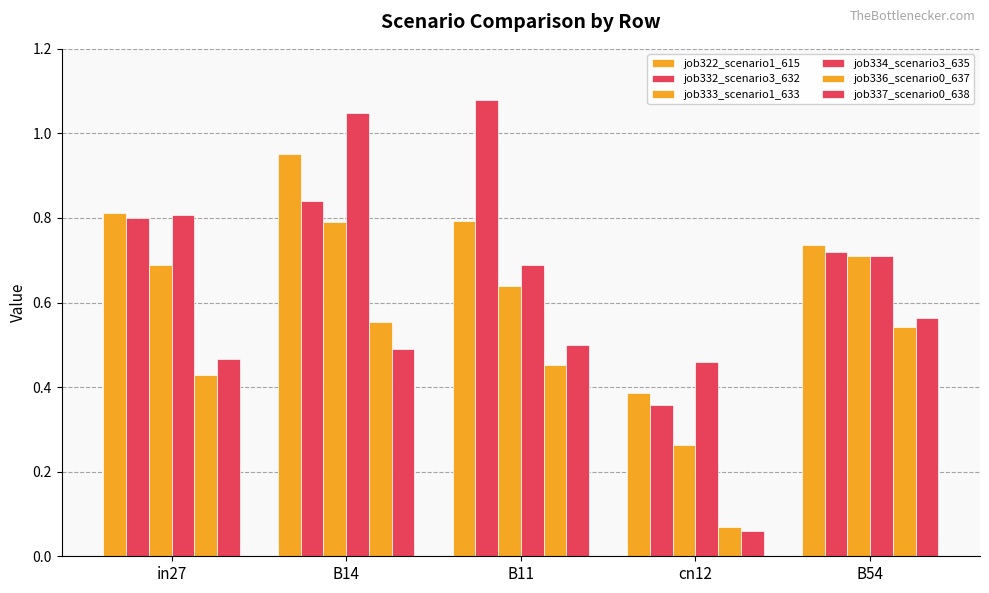

How many series are shown in this chart?

6